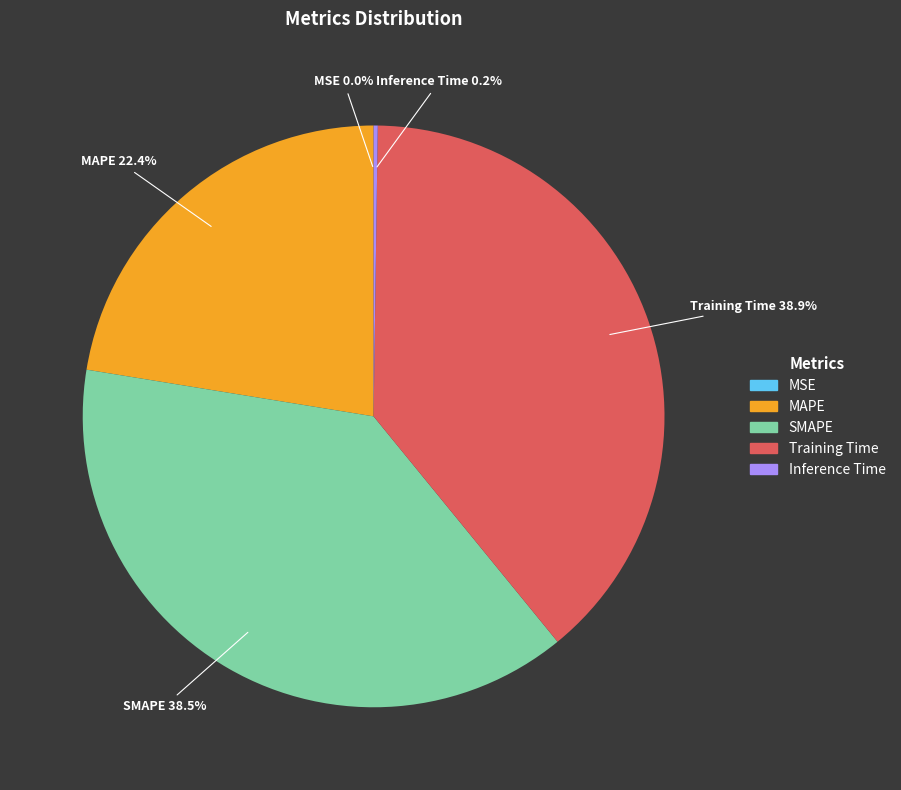

Approximately how many times larger is the value at MAPE compared to SMAPE?

0.6